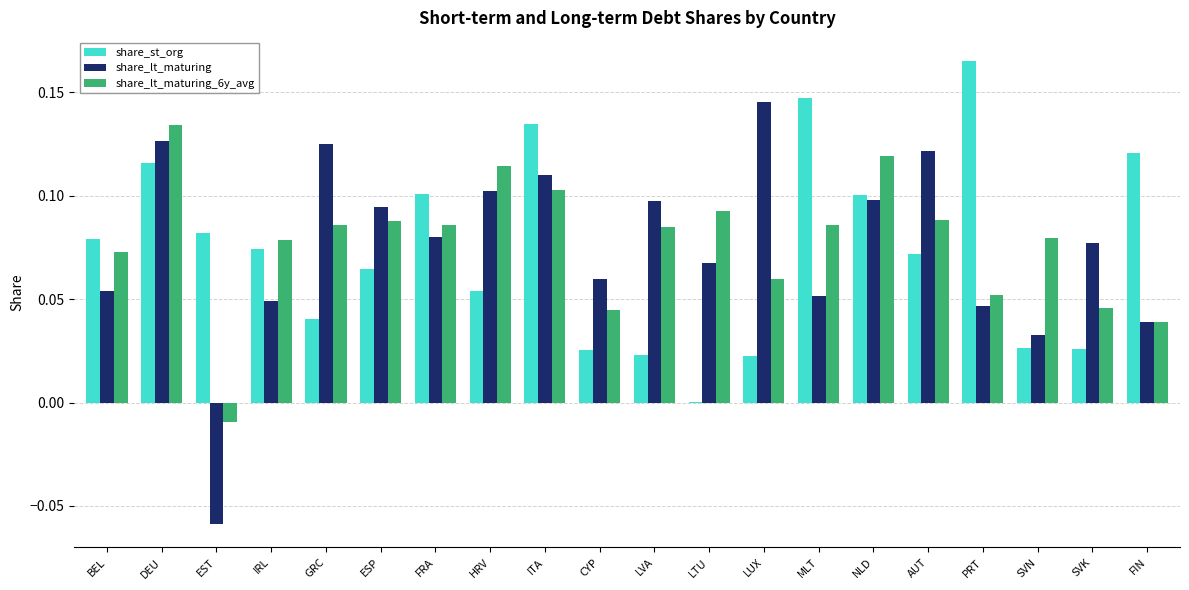

How many groups of bars are there?

20